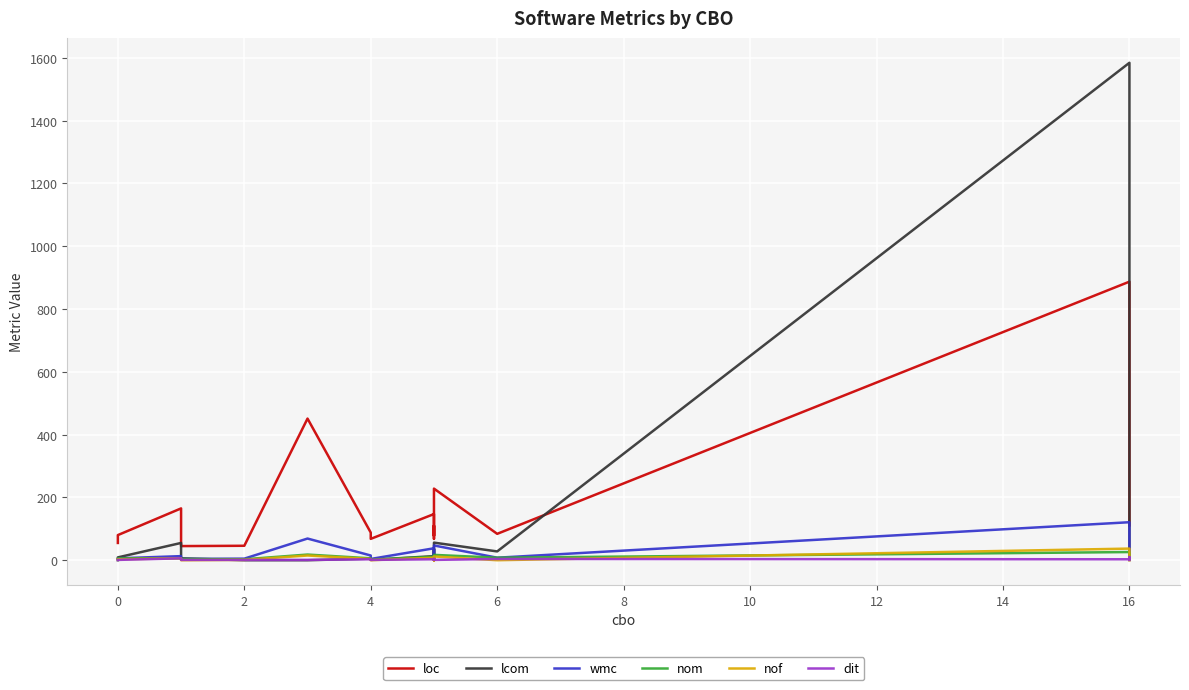

At how many categories does at least one series exceed 1446?

1